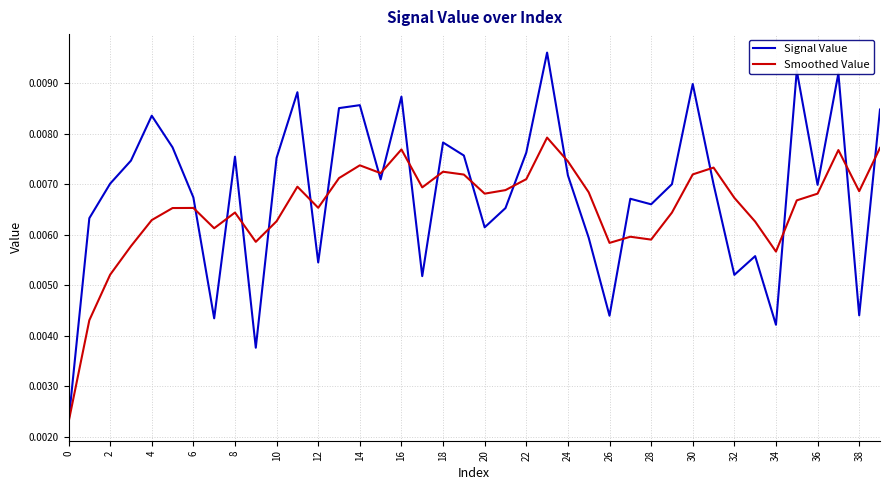

List the series in order of their peak value, highest first.

Signal Value, Smoothed Value